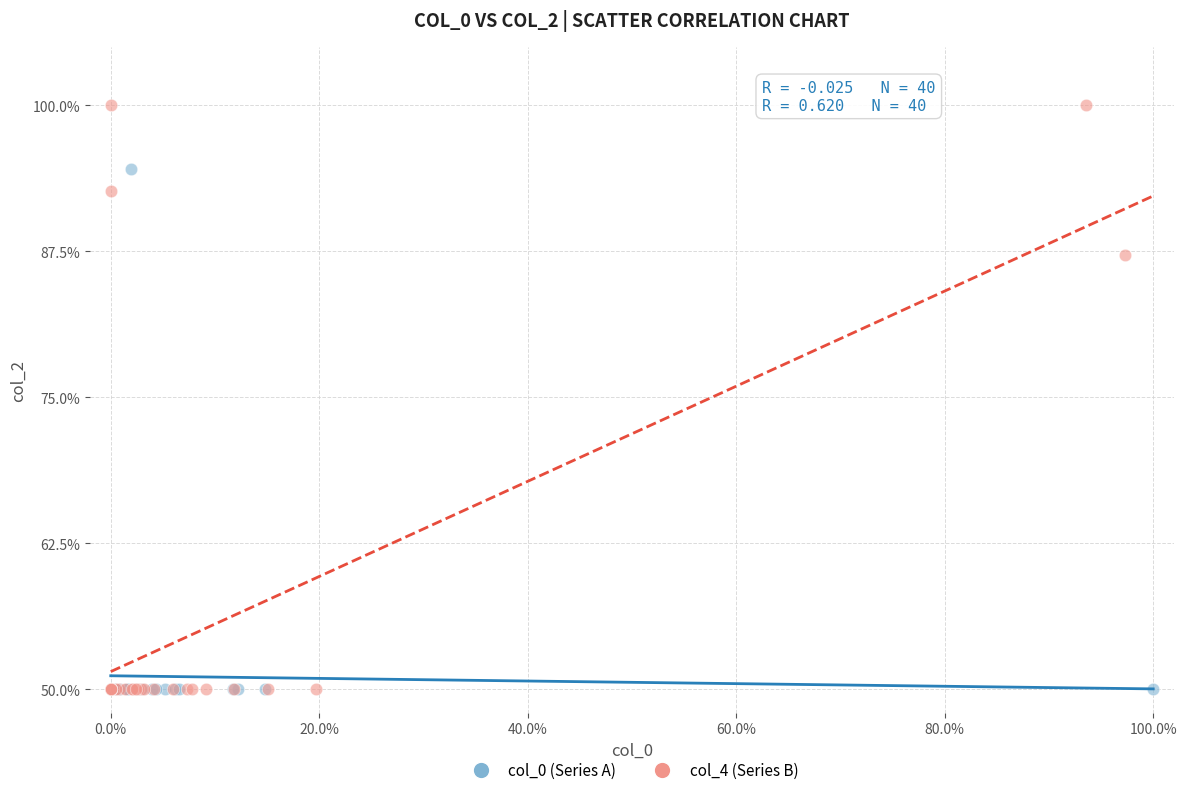

Which series reaches the maximum Y coordinate?

col_4 (Series B)